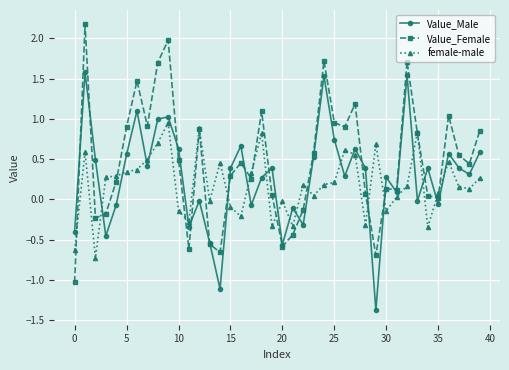

List the series in order of their peak value, highest first.

Value_Female, Value_Male, female-male